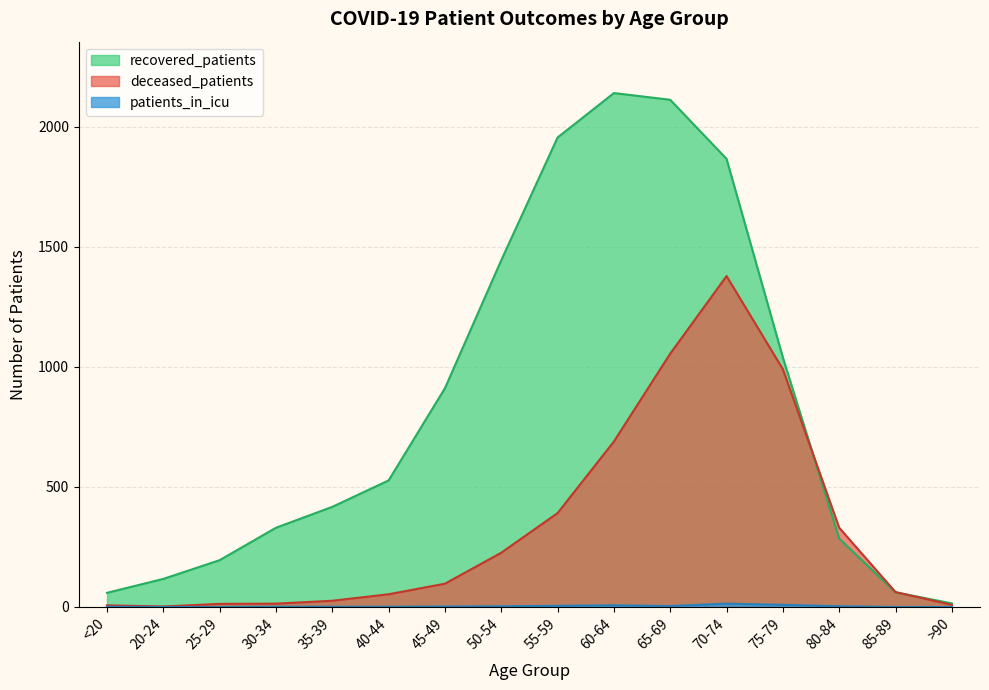

What is the approximate value of recovered_patients at <20, to the nearest 50?

50